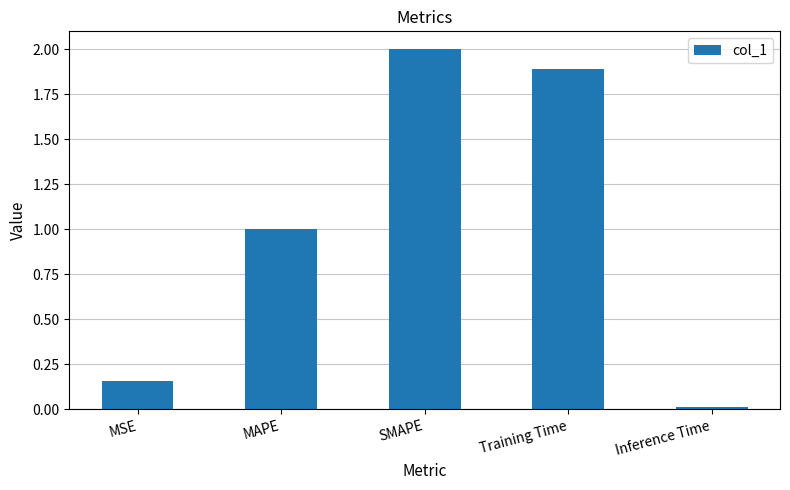

The value at SMAPE is 3.0. True or false?

False